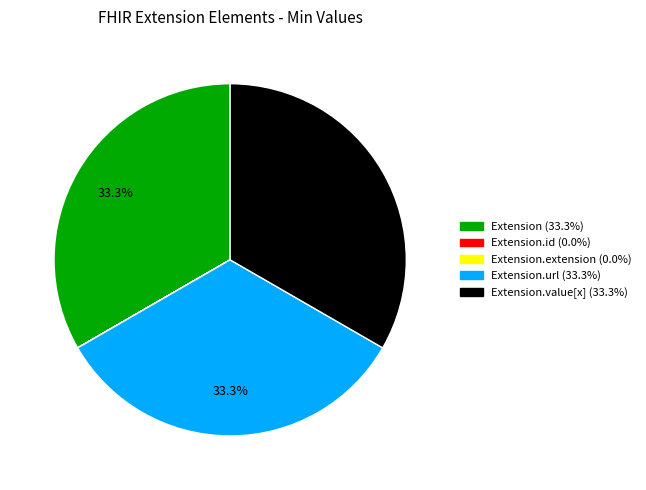

Does any single category account for the majority?

No